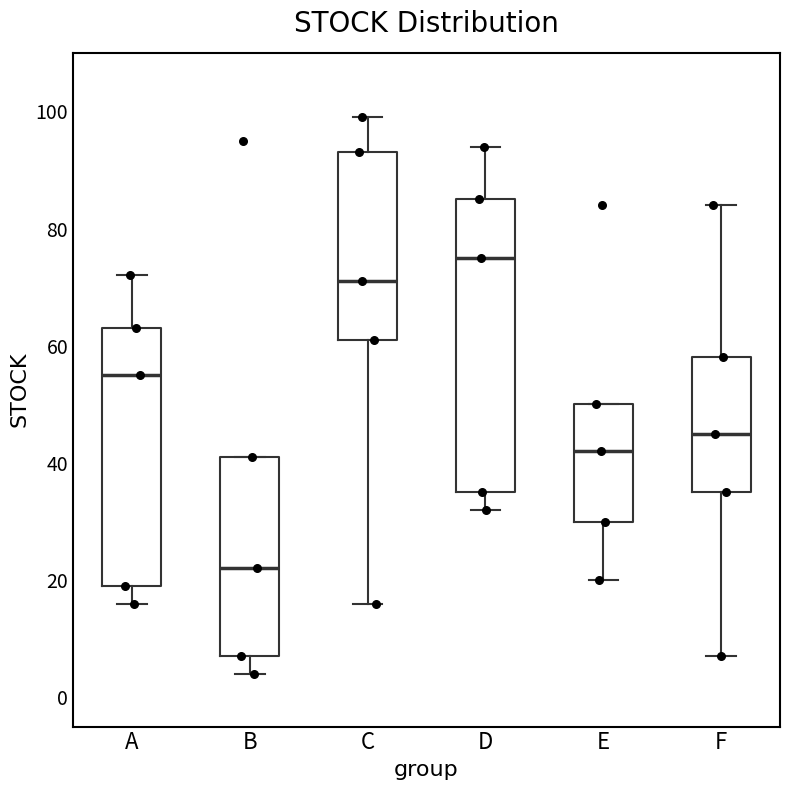

Which box is the tallest, from its lower edge to its upper edge?

D